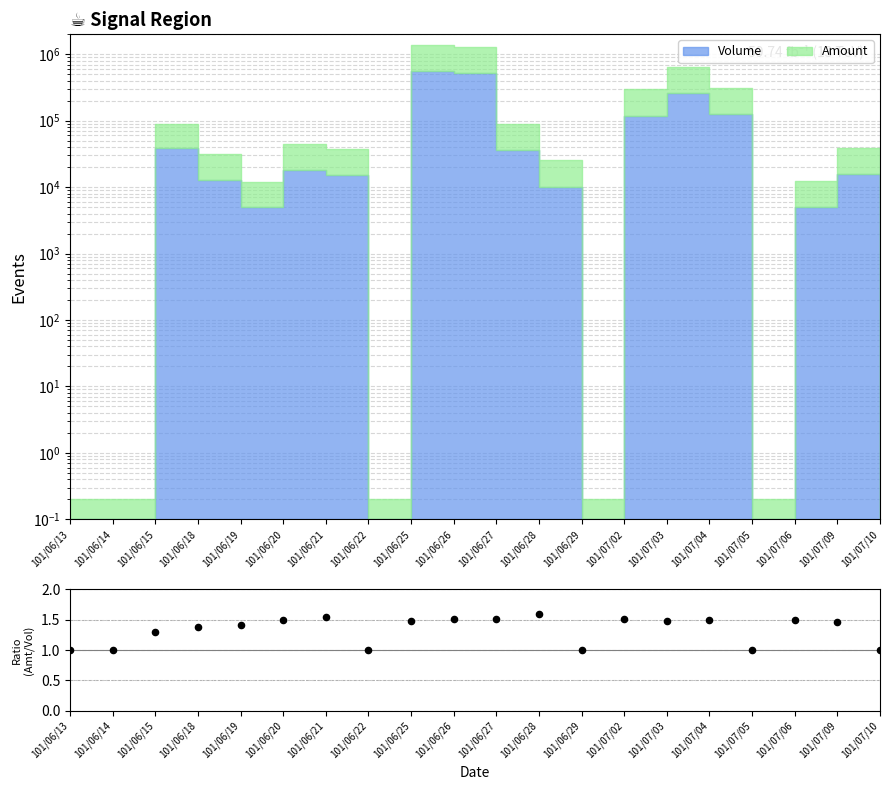

What is the ratio of the value at 101/07/02 to the value at 101/06/15?

1.2